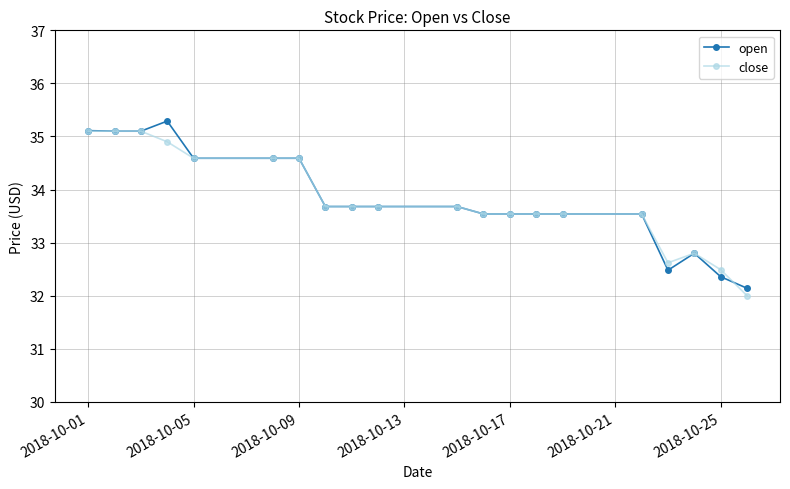

What is the lowest value of the close series?

32.0